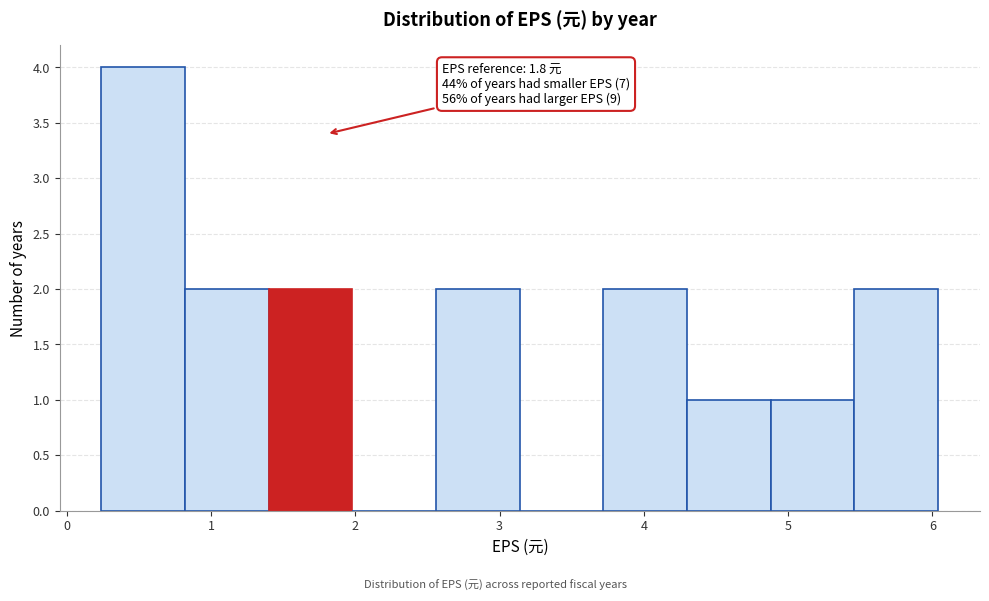

Which range on the x-axis has the tallest bar?

0.24 to 0.82